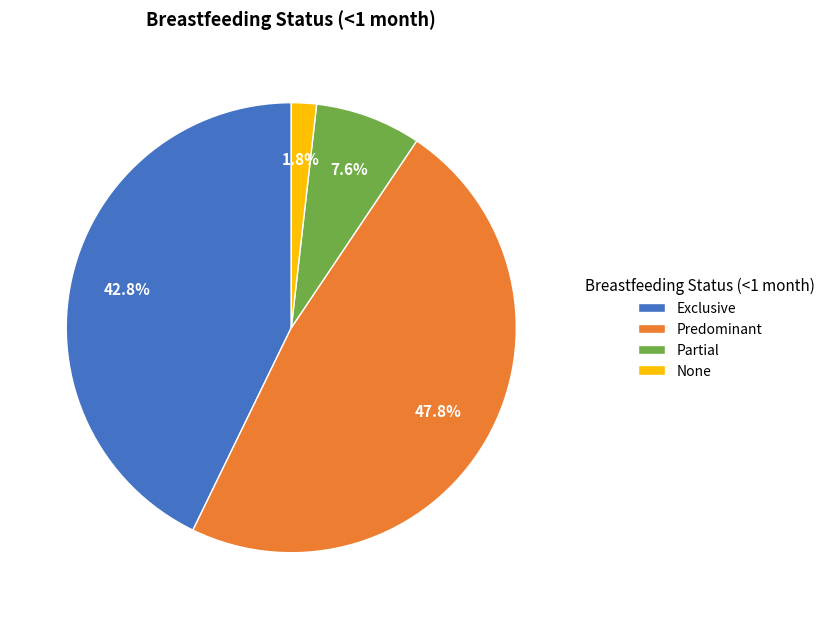

Which category has the smallest portion of the pie?

None